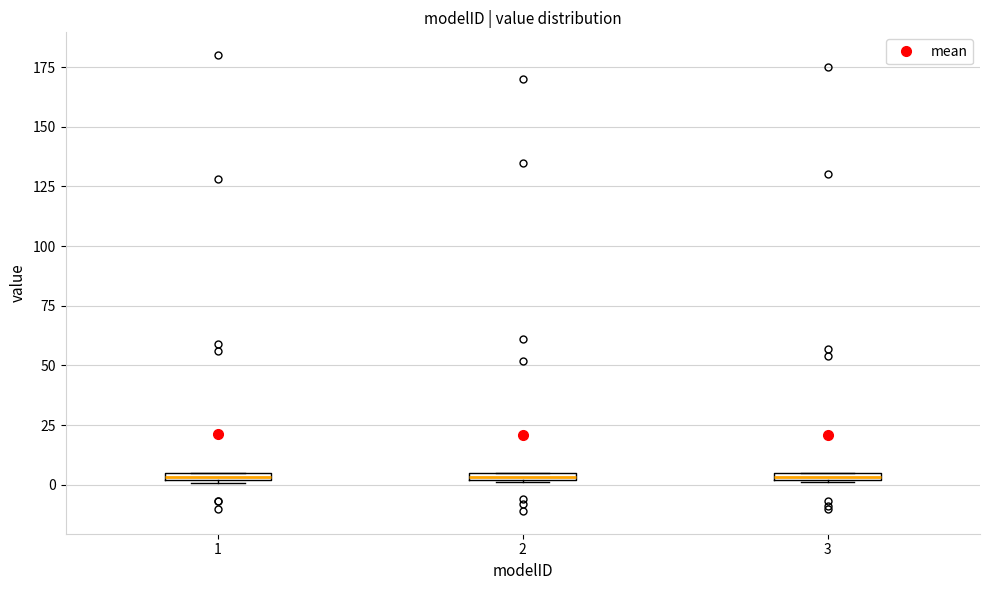

Where is the upper edge of the box at x = 2 on the y-axis? The values are not printed on the chart, so give them approximately, as read against the axis.

5